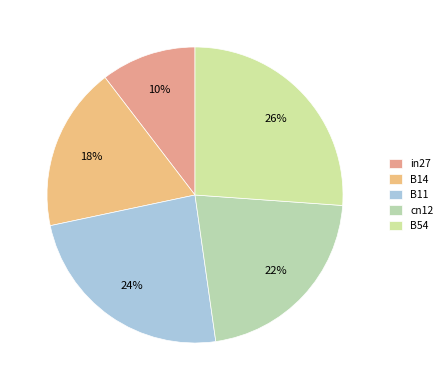

Which slice is the largest?

B54